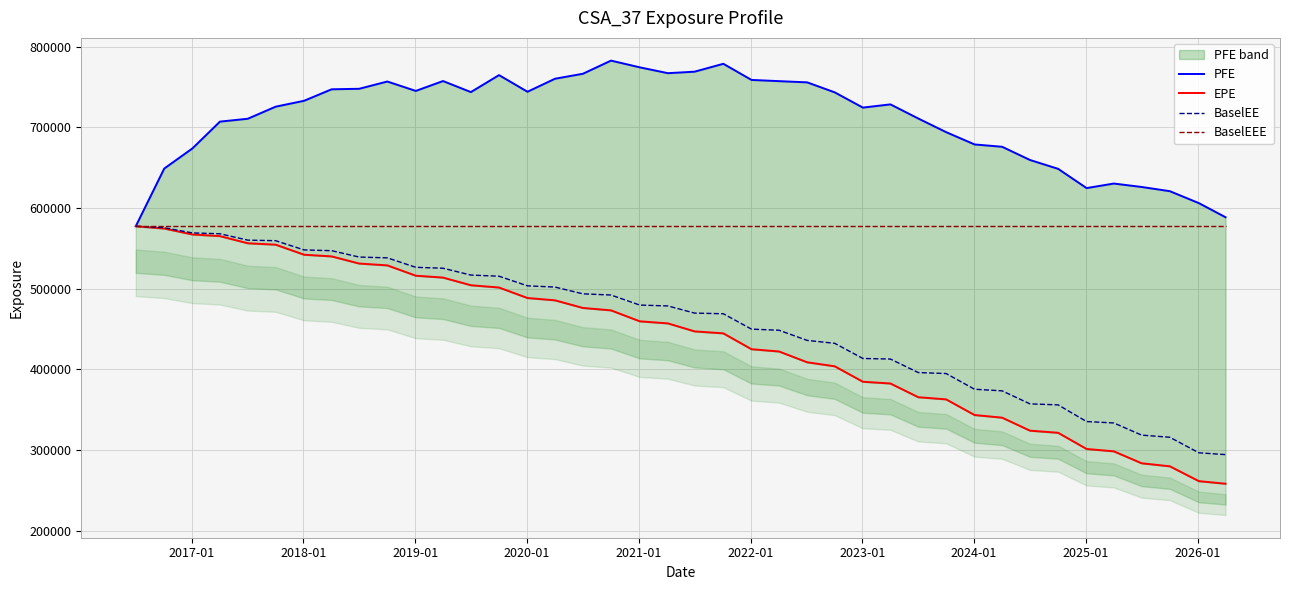

What is the lowest value of the BaselEE series?

294435